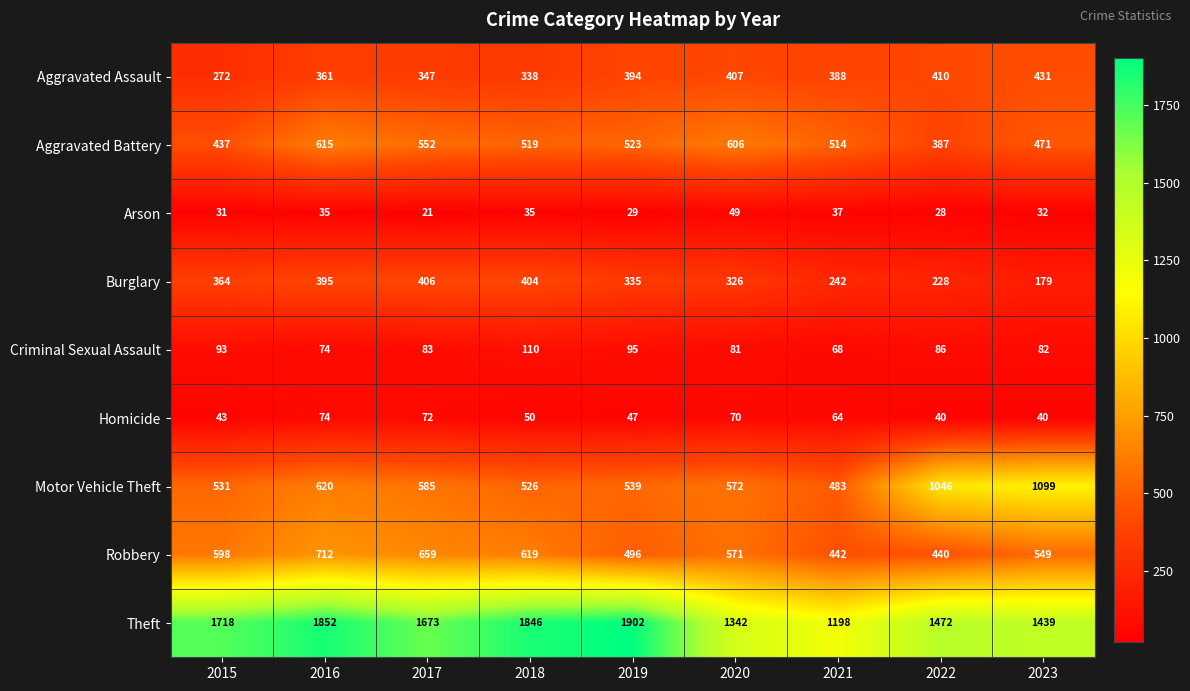

How many series are shown in this chart?

9